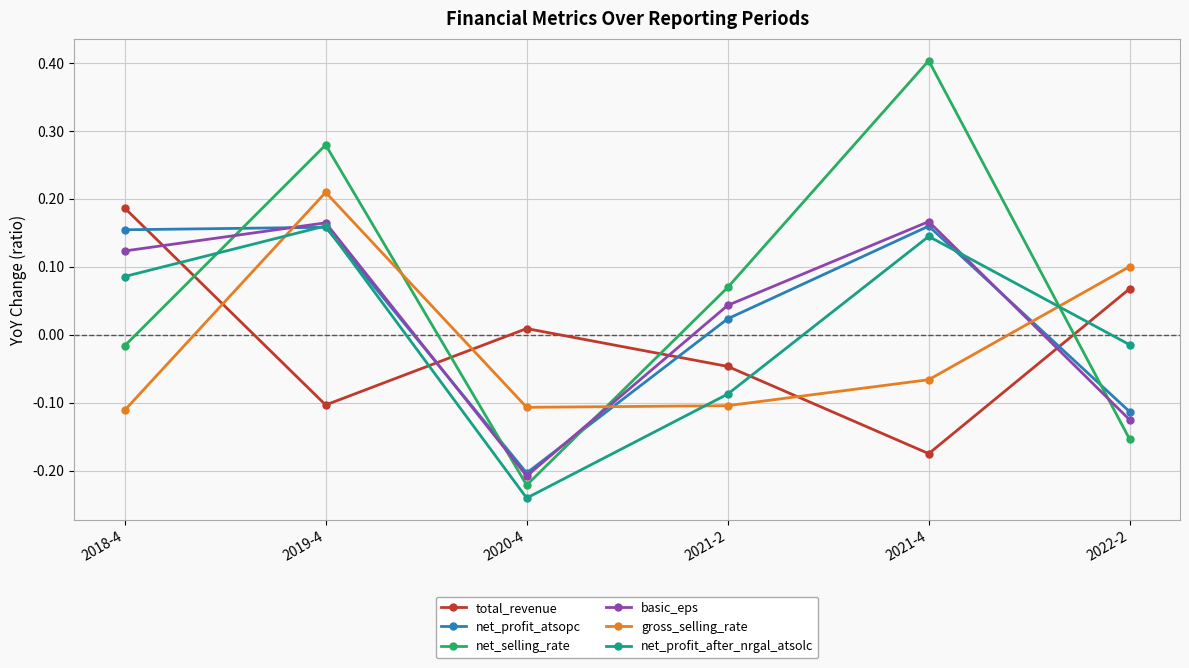

How many values in total_revenue are above zero?

3